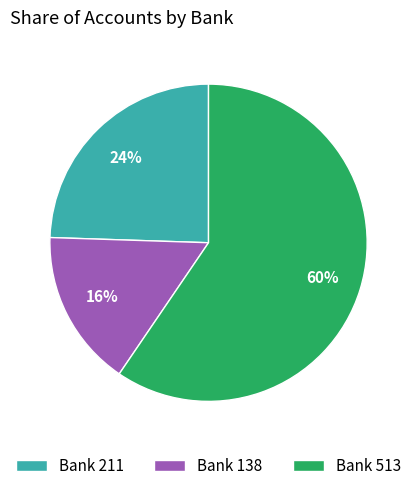

Count the number of slices in the pie.

3